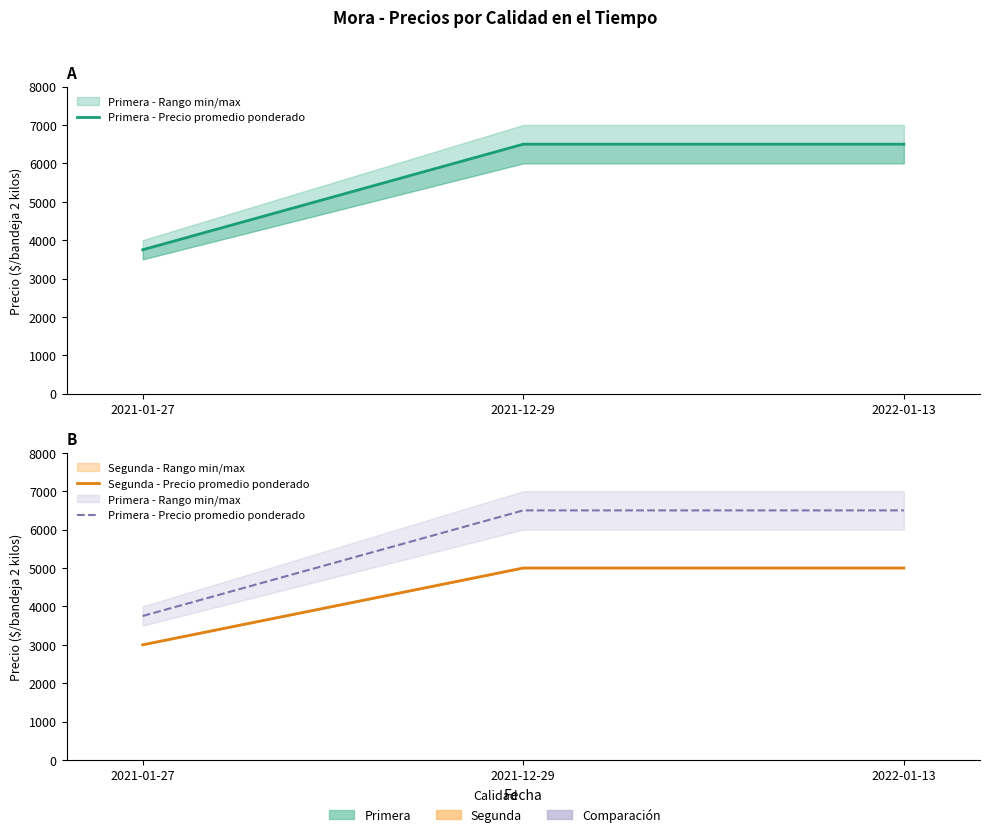

Count the Primera - Precio promedio ponderado values in the range 3750 to 6500.

3